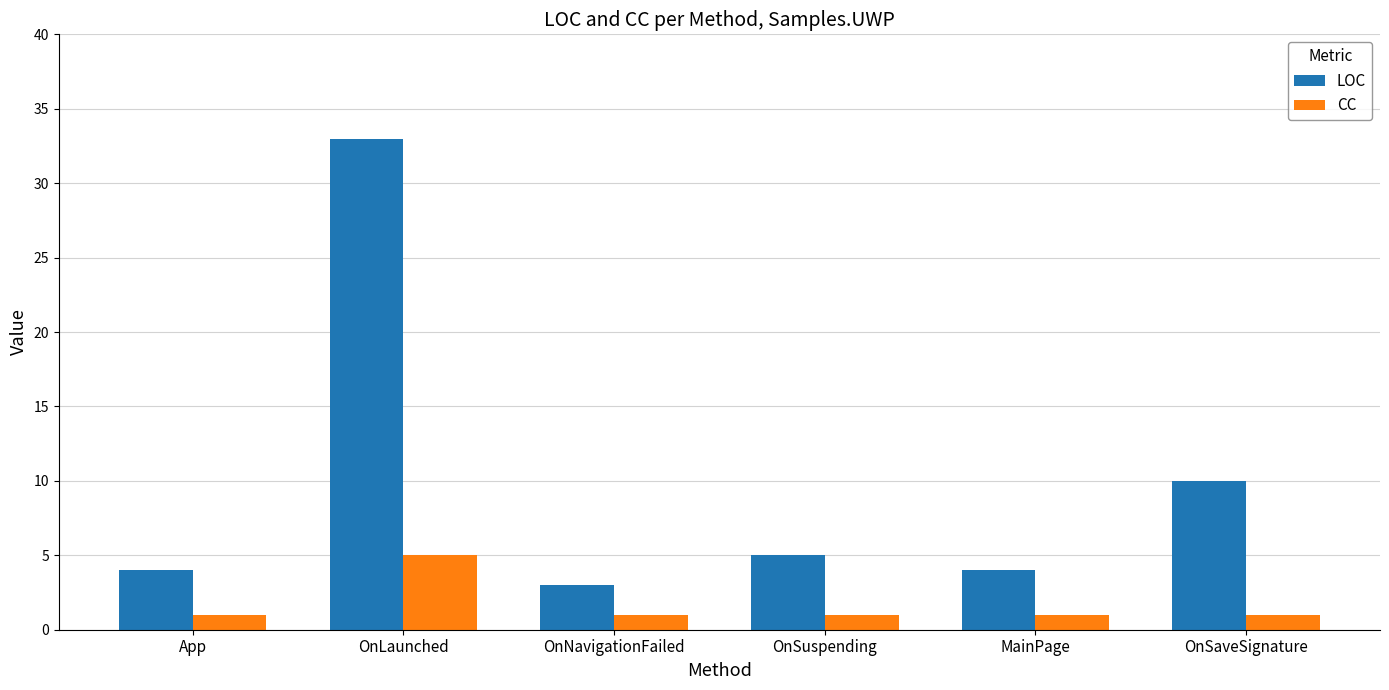

Which series changed the most between OnSuspending and MainPage?

LOC